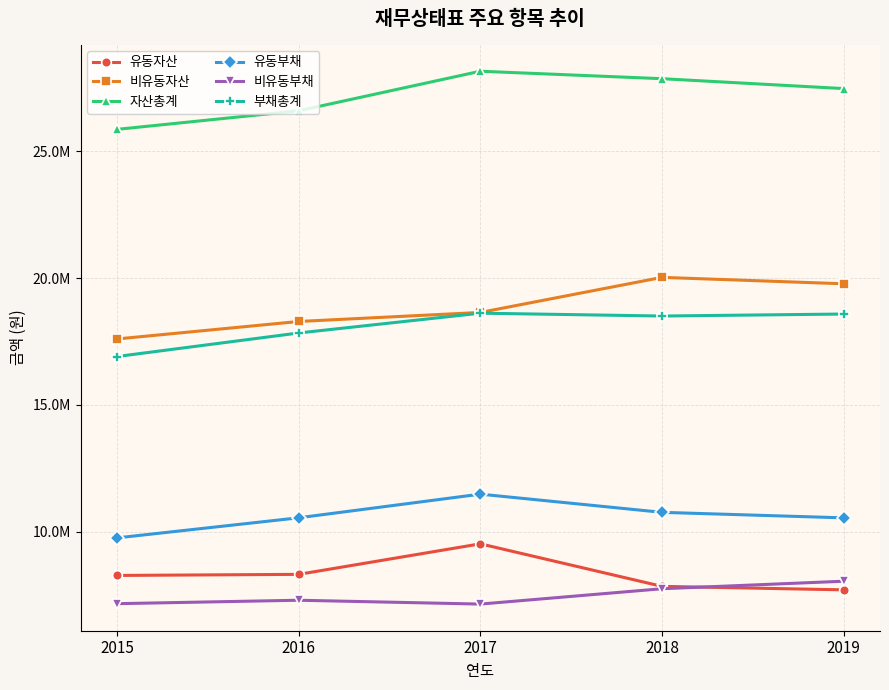

Is this an area chart (filled region under the line)?

No